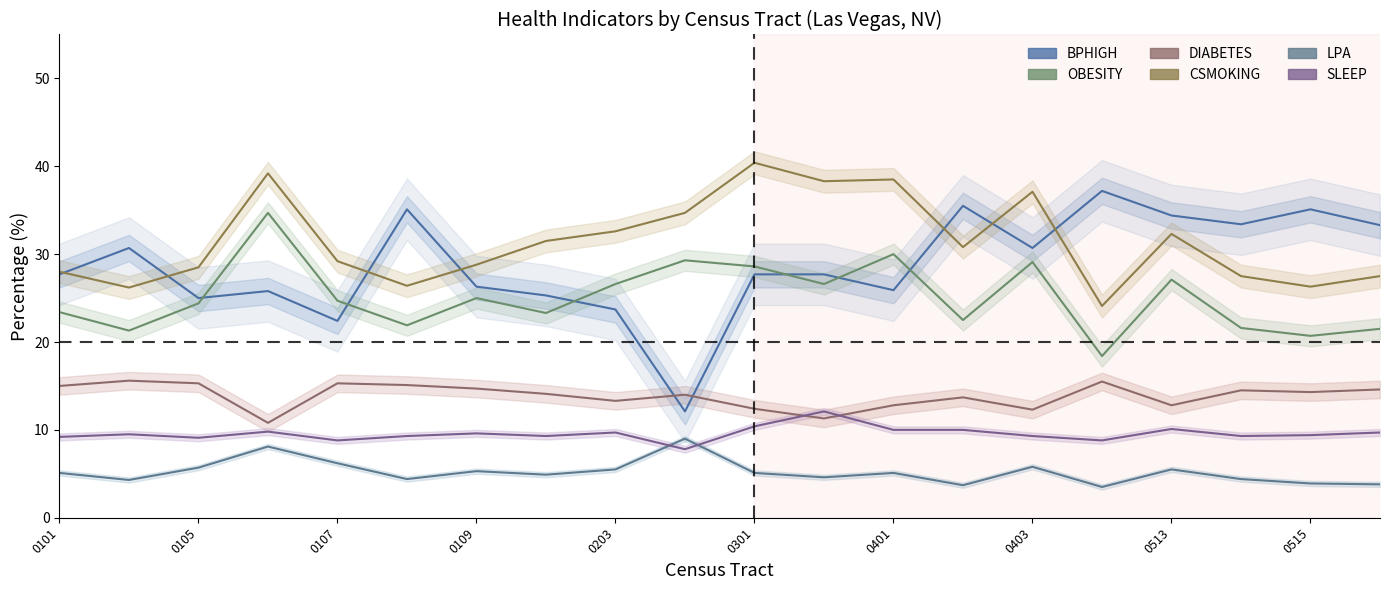

True or false: SLEEP center and BPHIGH center intersect in this chart.

False